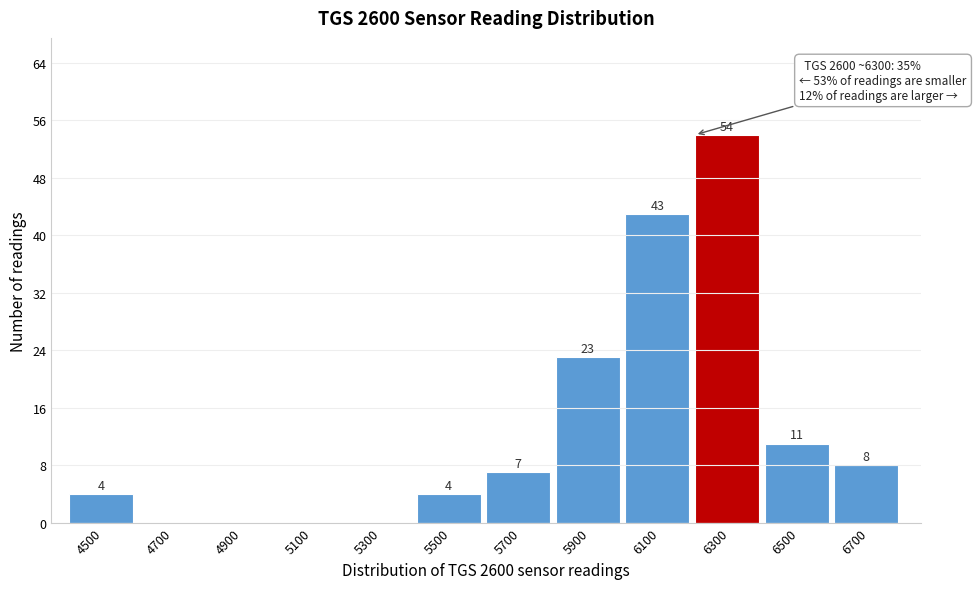

Reading left to right, extract all data points from this chart.

4500=4	4700=0	4900=0	5100=0	5300=0	5500=4	5700=7	5900=23	6100=43	6300=54	6500=11	6700=8